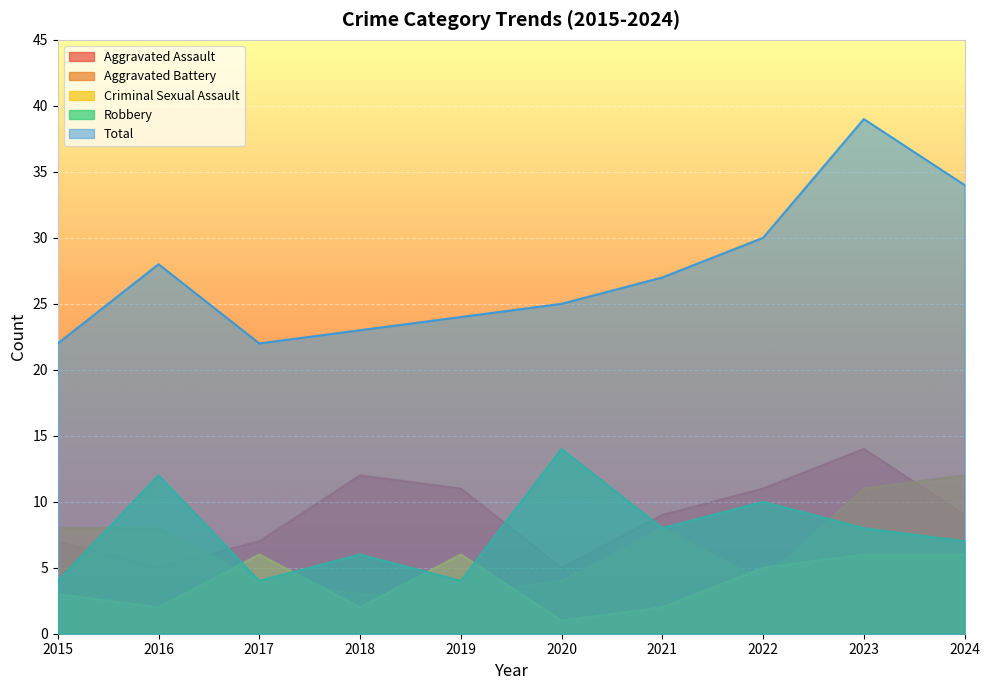

Between which two adjacent categories do Robbery and Aggravated Battery first intersect?

2015 and 2016